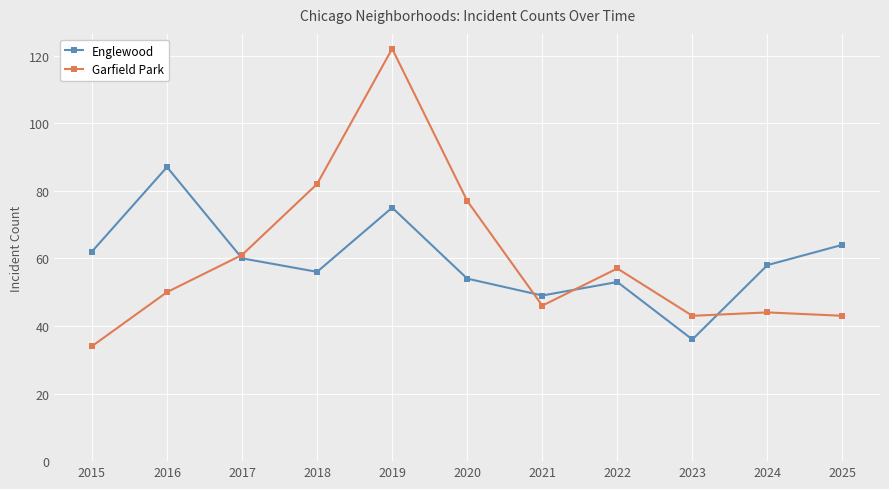

Rank the series at 2022 from highest to lowest value.

Garfield Park, Englewood